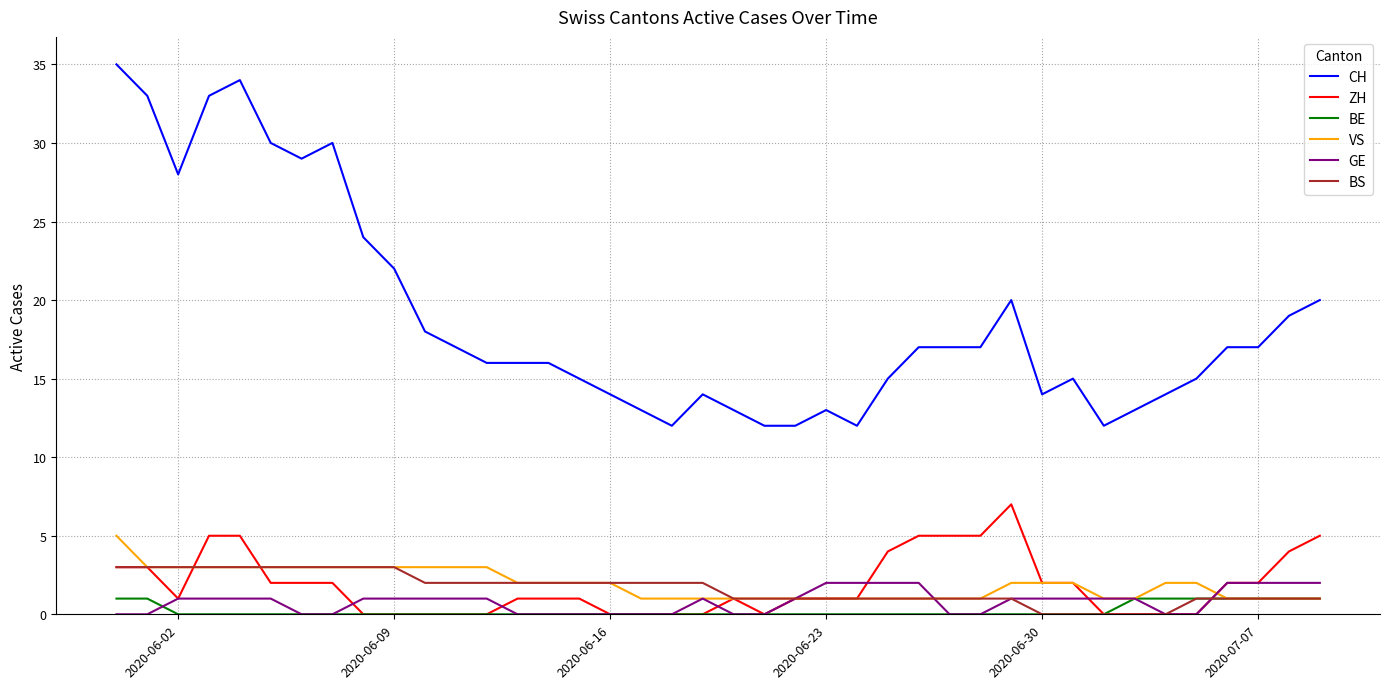

What is the highest value of the ZH series?

7